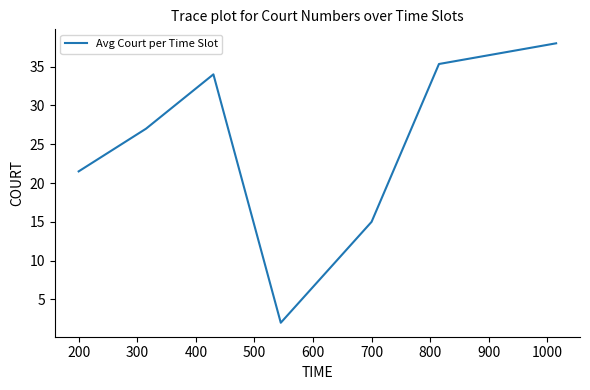

What is the minimum value shown in the chart?

2.0